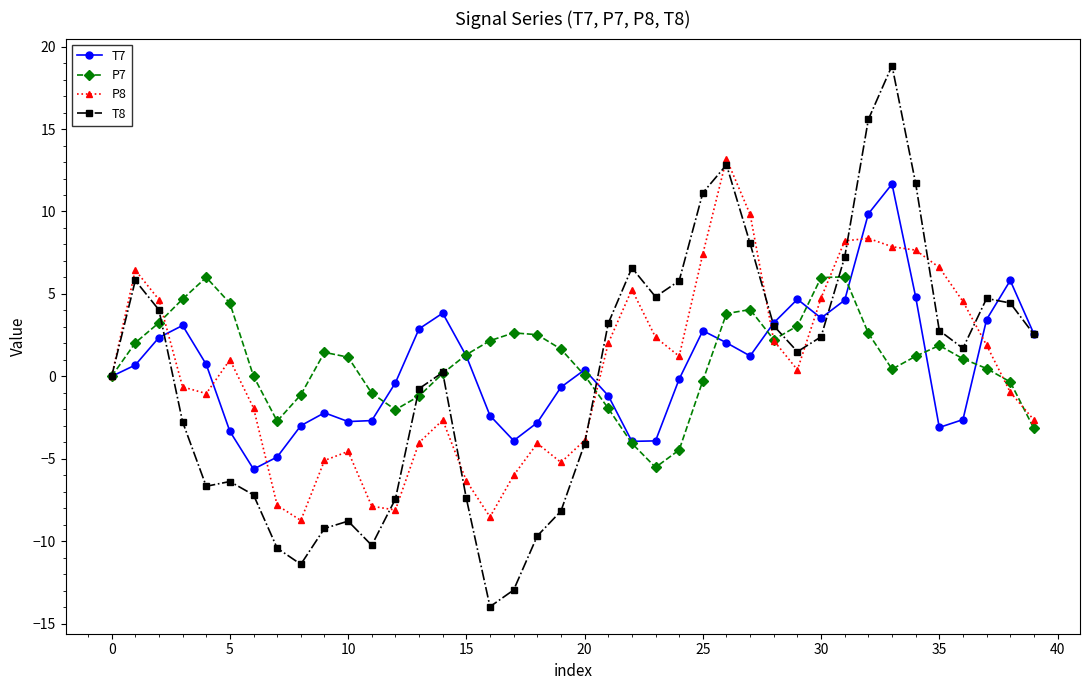

What is the value of the T8 point at the 18th from the left?

-13.0